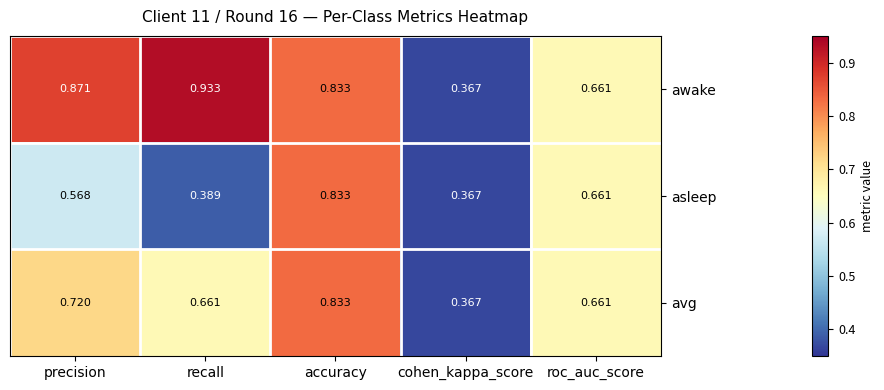

At how many categories does at least one series exceed 0?

5